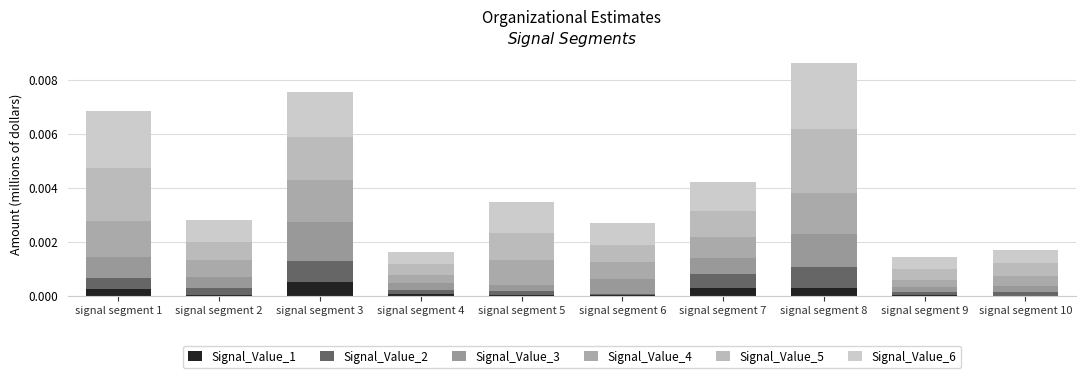

What are all the series names shown in the legend?

Signal_Value_1, Signal_Value_2, Signal_Value_3, Signal_Value_4, Signal_Value_5, Signal_Value_6